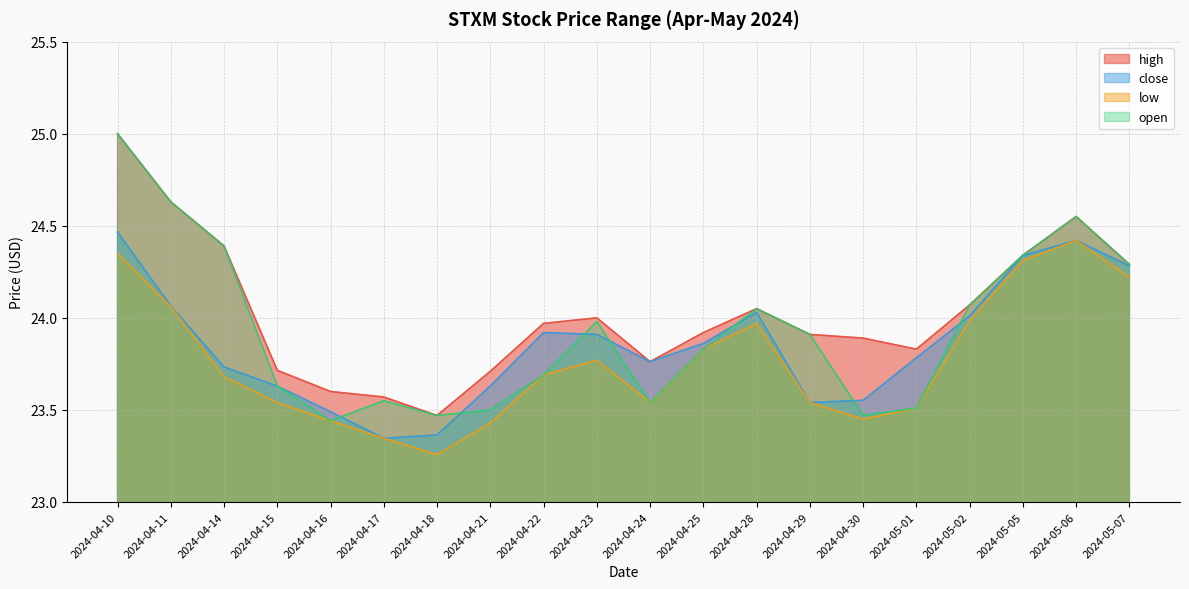

At which category is the sum across all series the highest?

2024-04-10